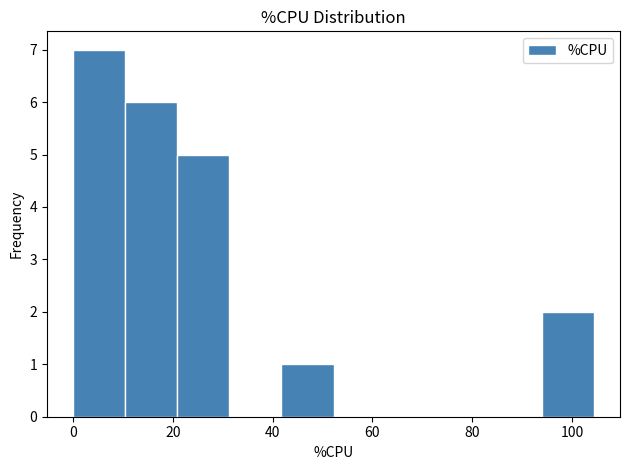

Reading left to right, list every bar in this chart as the range it spans on the x-axis followed by its height. Neither the bar edges nor the heights are printed on the chart, so give them approximately, as read against the axes.

0 to 10: 7
10 to 20: 6
20 to 32: 5
32 to 42: 0
42 to 52: 1
52 to 62: 0
62 to 74: 0
74 to 84: 0
84 to 94: 0
94 to 104: 2